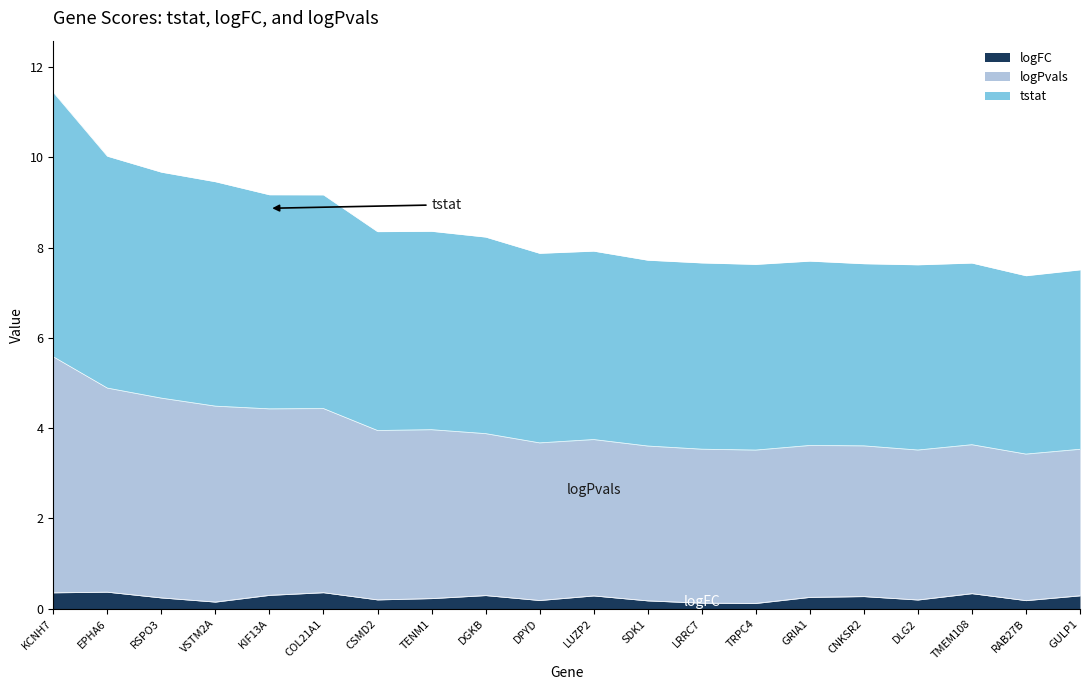

What is the total value across all series at DGKB?

8.2